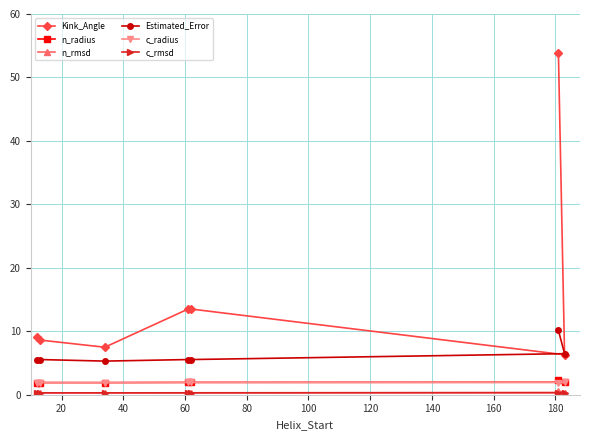

What is the difference between the maximum and second lowest values in the n_rmsd series?

0.3